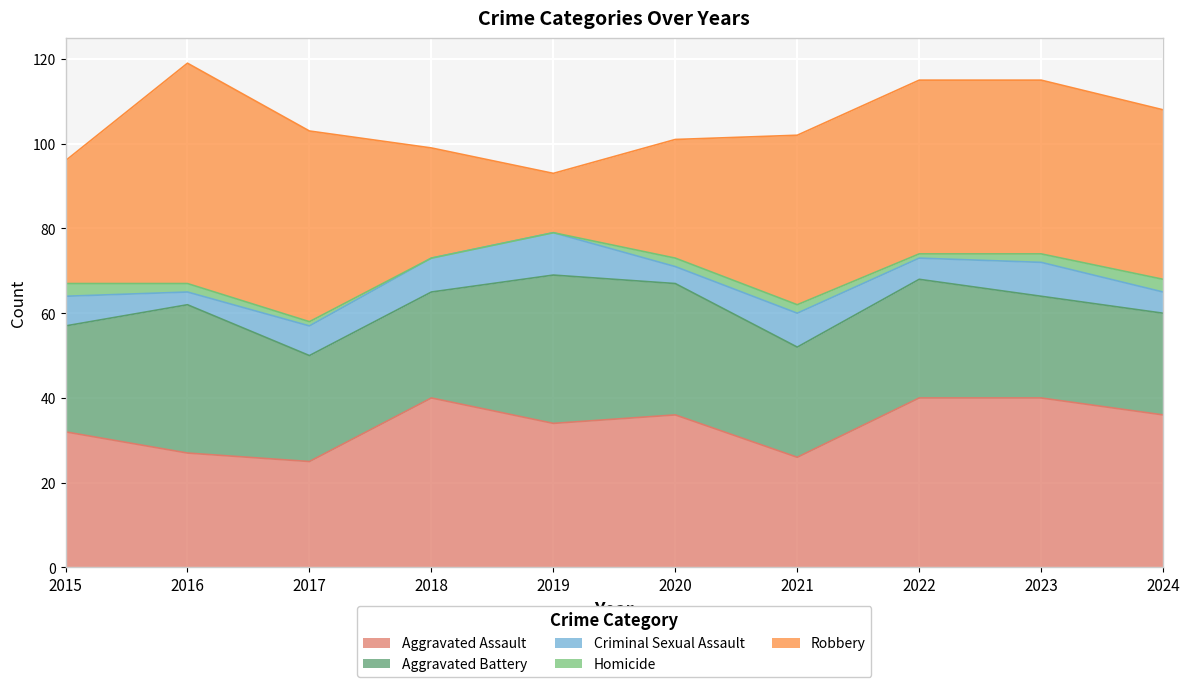

At which category does Criminal Sexual Assault reach its first local valley?

2016